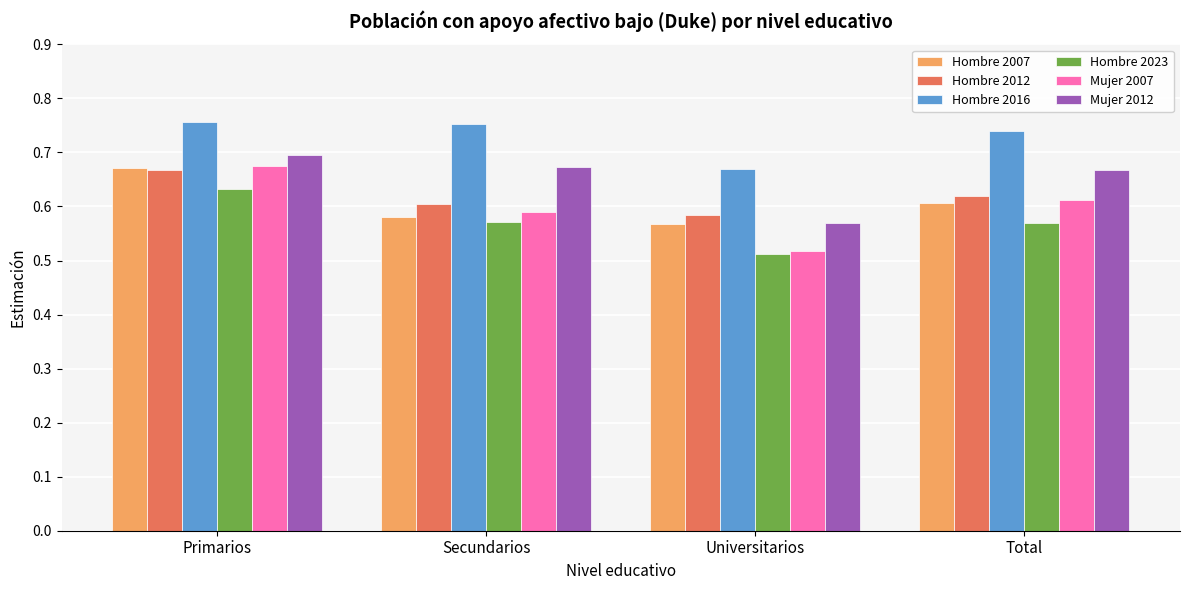

What is the difference between the maximum and minimum values in the Hombre 2012 series?

0.1